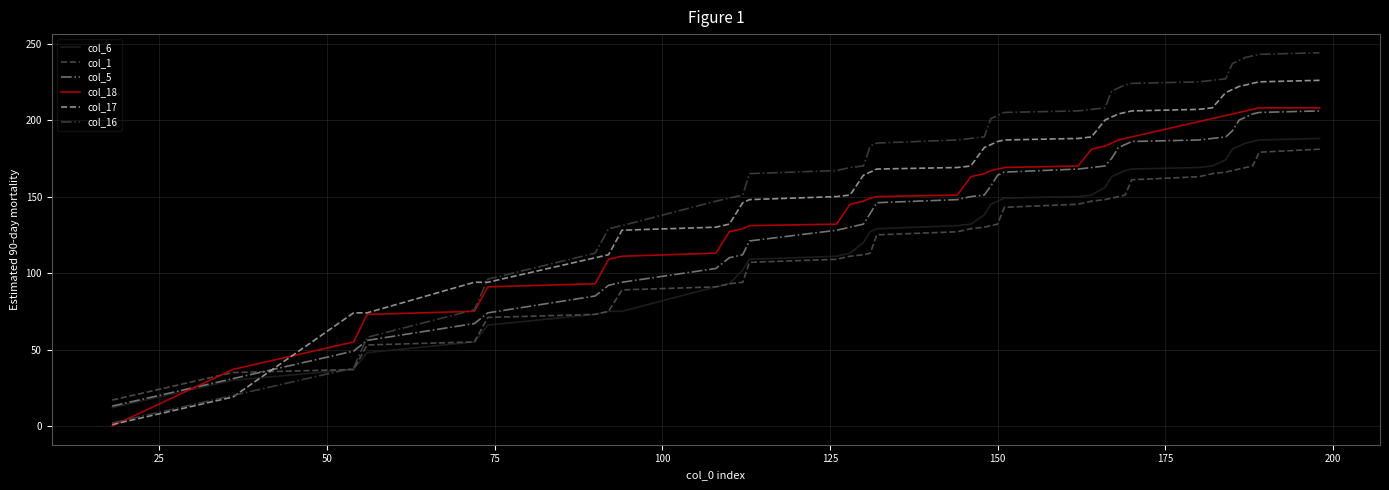

Which series has the largest total across all categories?

col_16